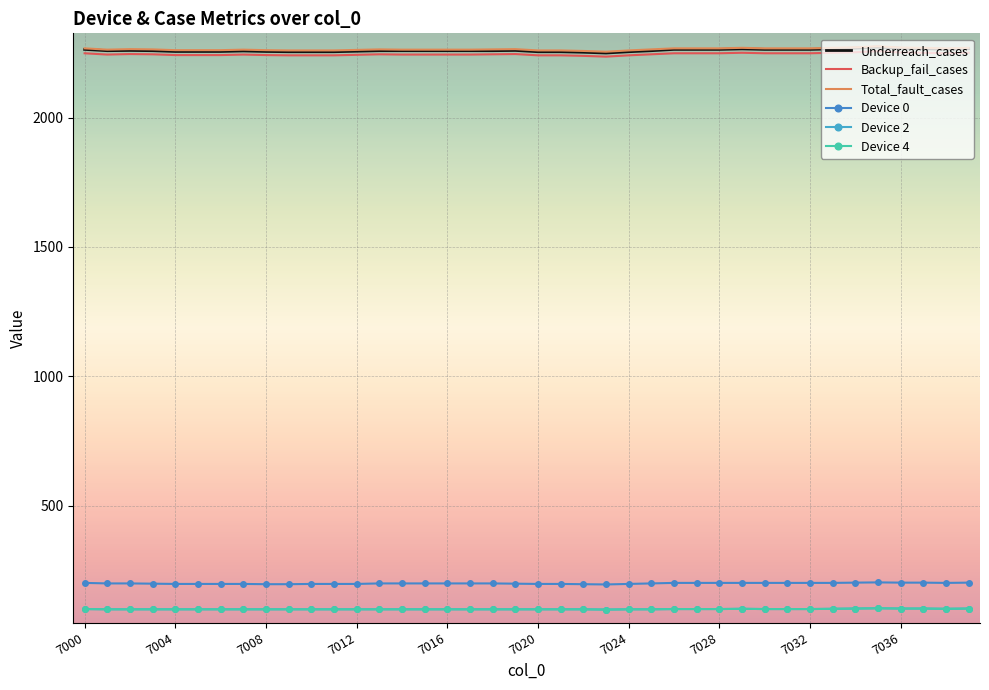

How many values in the Device 4 series are below 101?

1